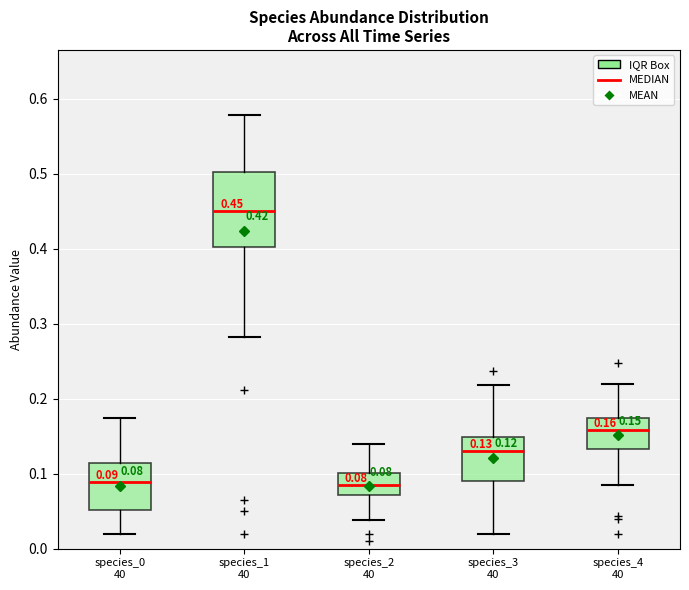

Comparing the boxes themselves (not the whiskers), which one is the tallest?

species_1 40